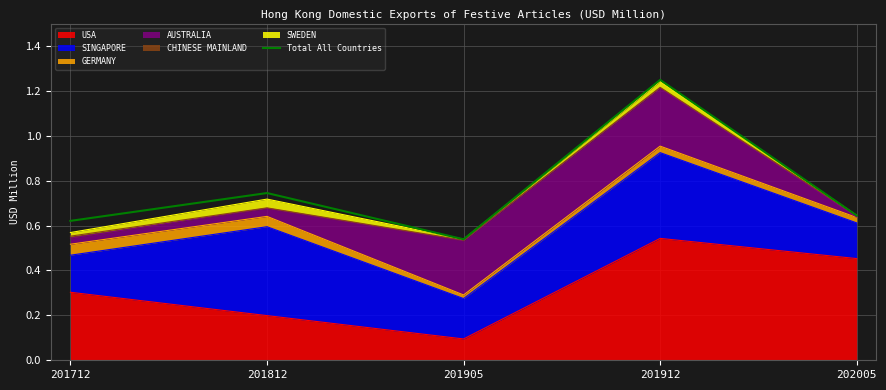

Count the values in the range 0 to 1.

4